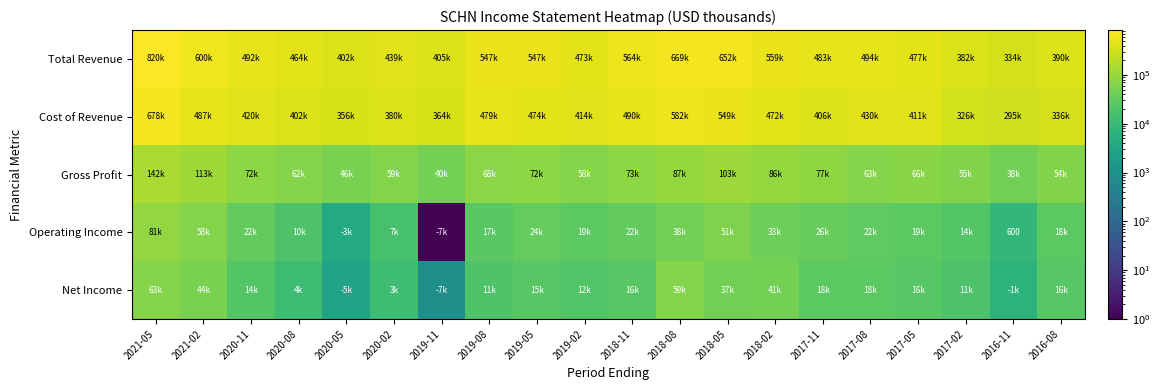

What is the sum of all Total Revenue values?

10359220